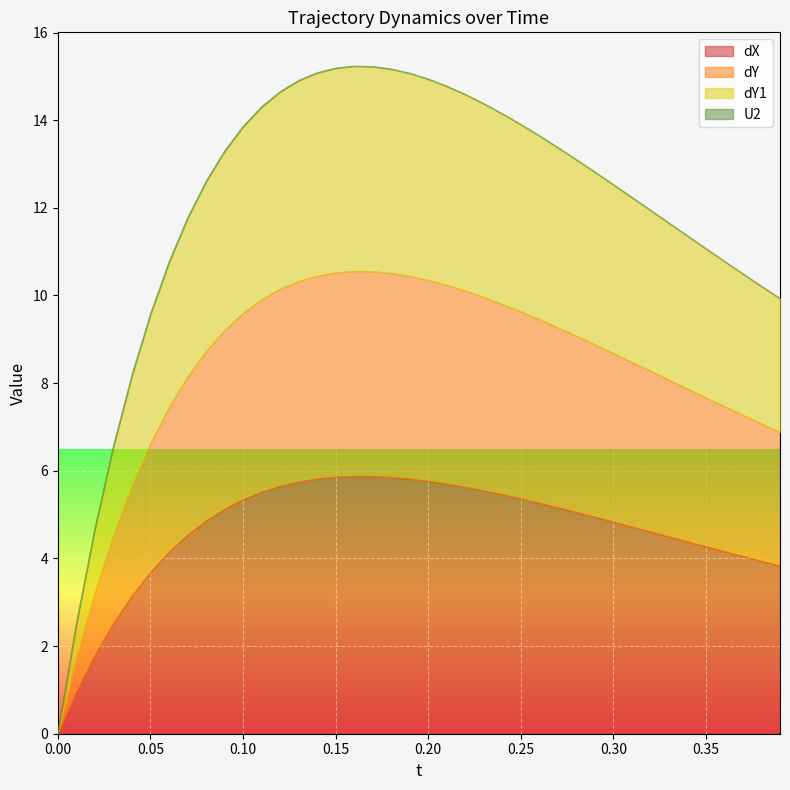

Is it true that U2 equals 0.1 at 3?

False